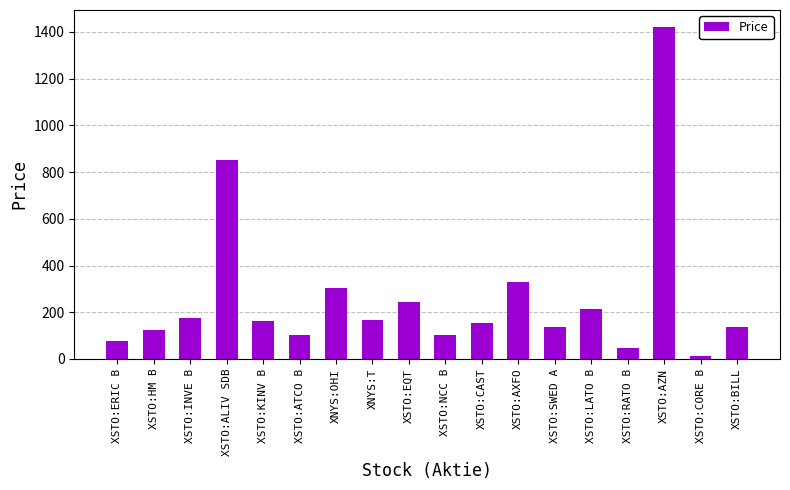

What is the label of the 15th bar from the right?

XSTO:ALIV SDB